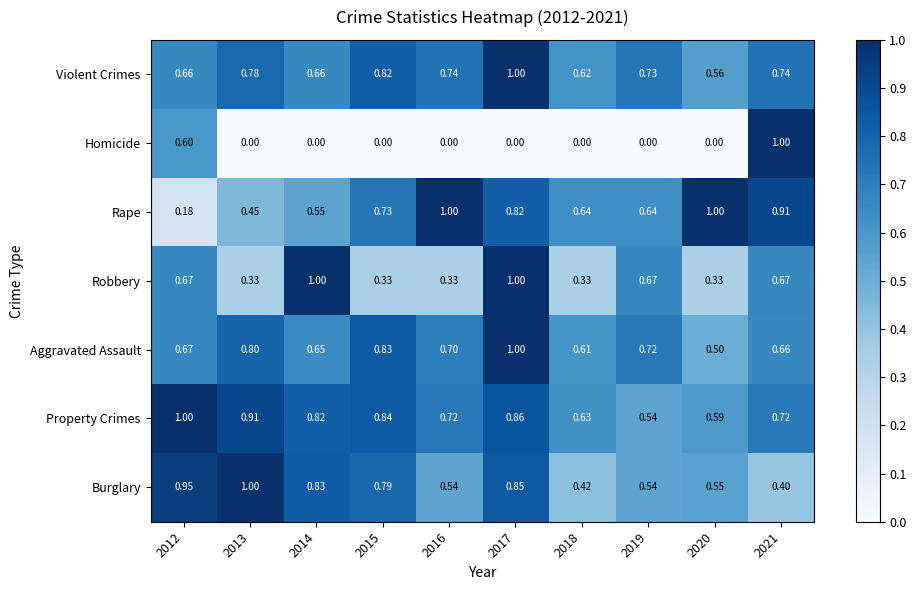

Which series has the largest total across all categories?

Property Crimes